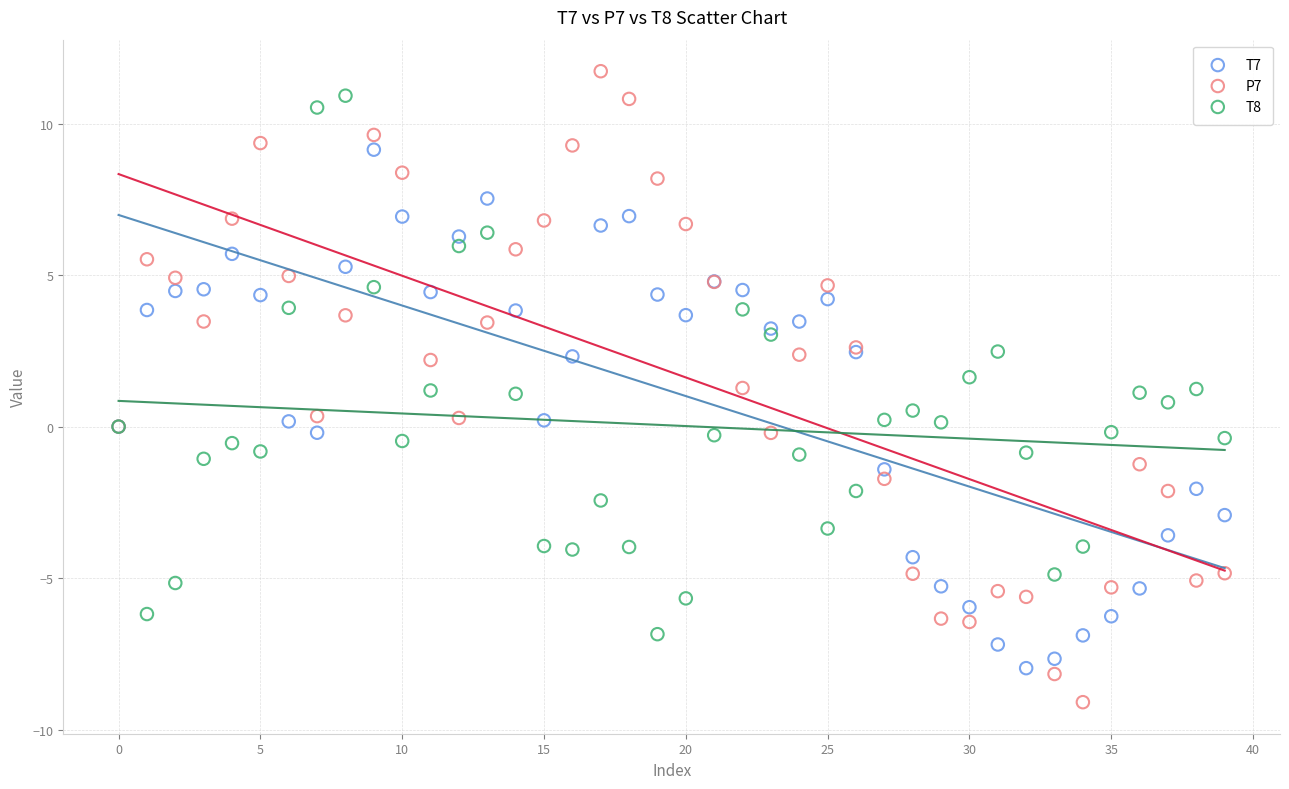

Which series has the widest spread of Y values?

P7